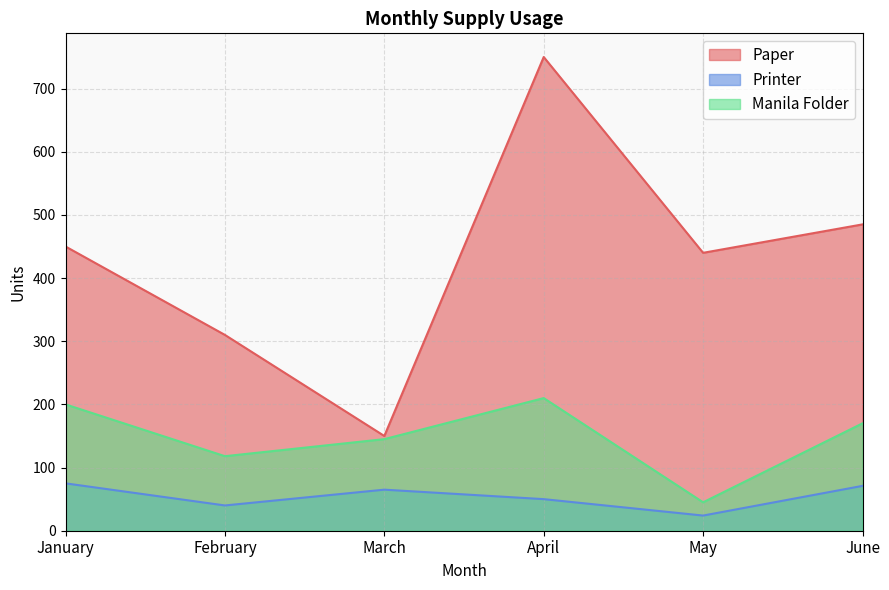

The value of Printer at June is 71. True or false?

True